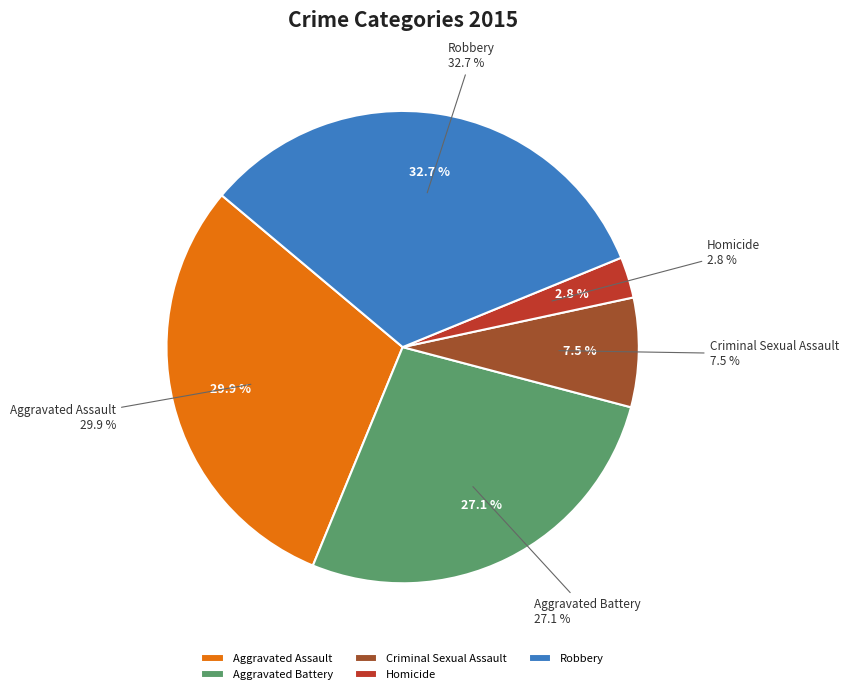

What portion of the pie excludes Homicide?

97.2%